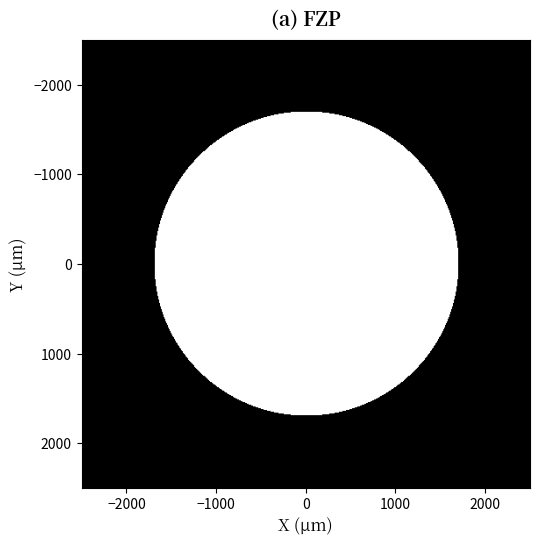

True or false: 3 has a value of 1 at 5.

False